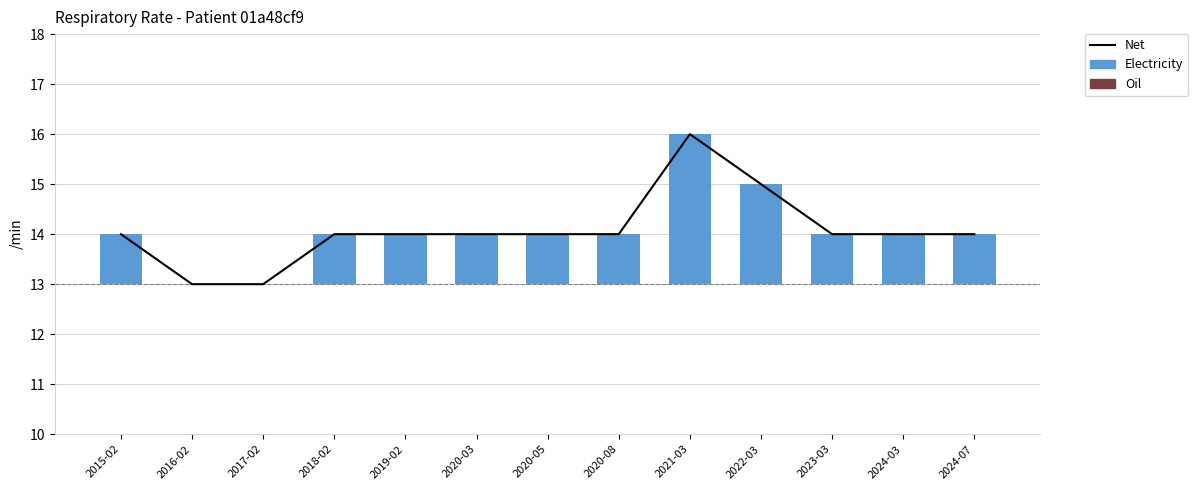

Does the chart contain stacked bars?

No